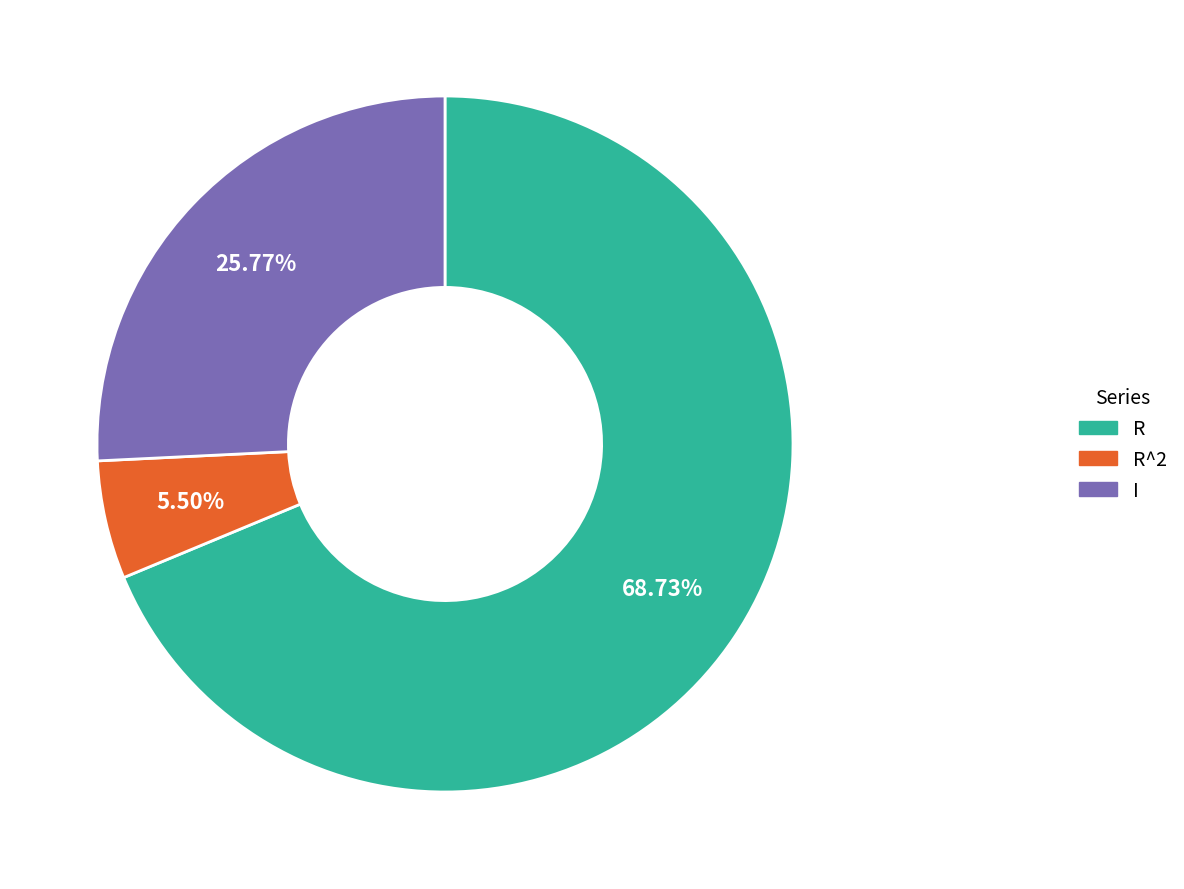

Count the number of slices in the pie.

3